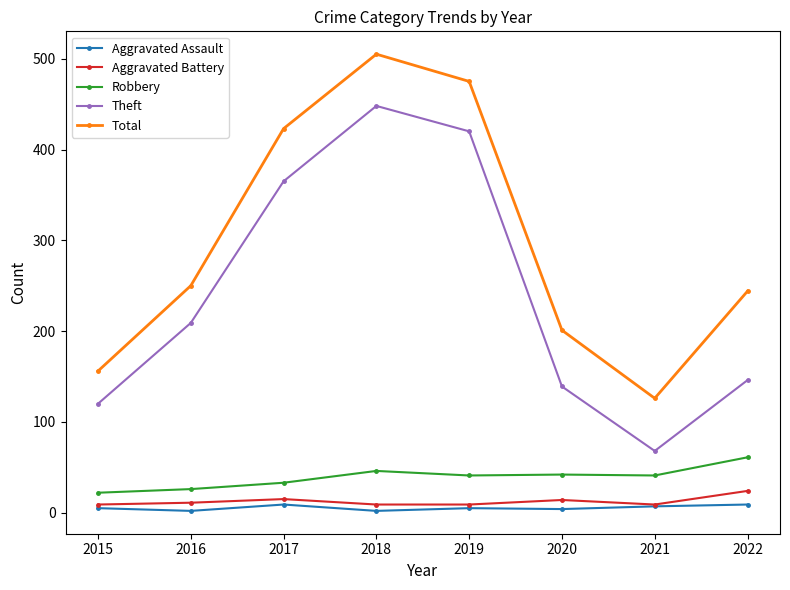

The Aggravated Assault series shows 2 at 2018. True or false?

True